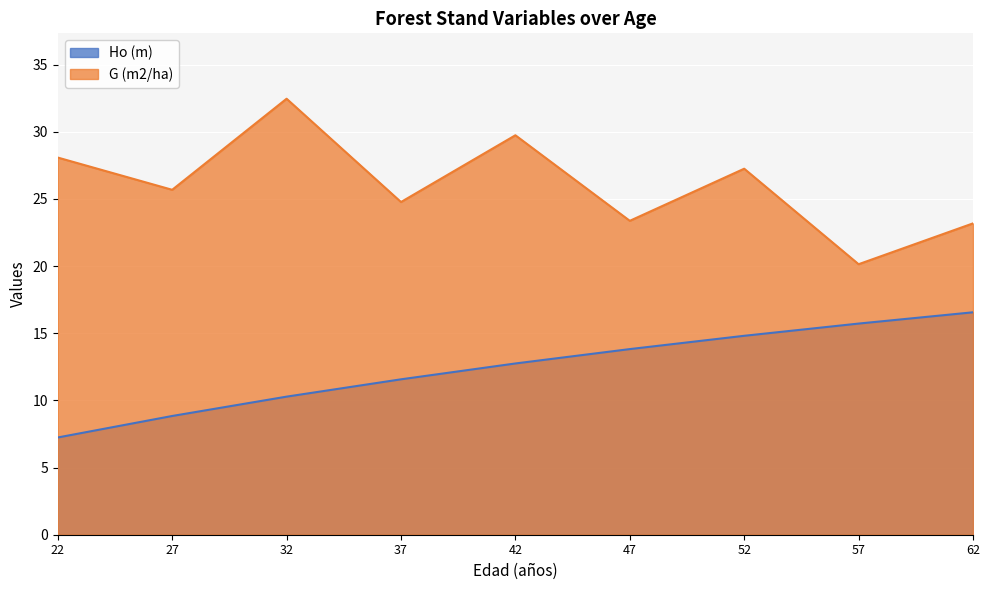

Which category has the lowest value across all series?

22